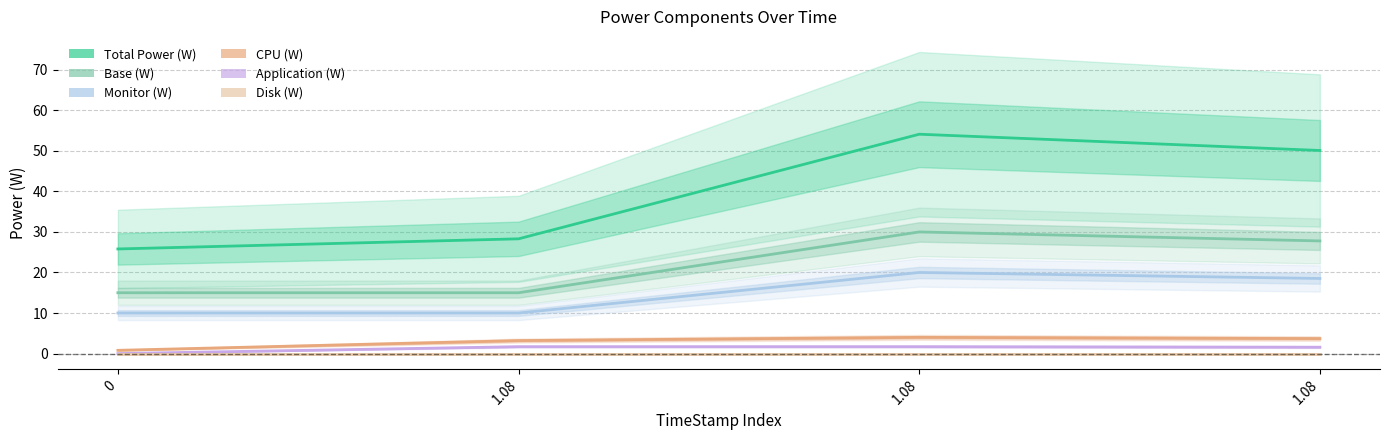

How many lines are shown in the chart?

6